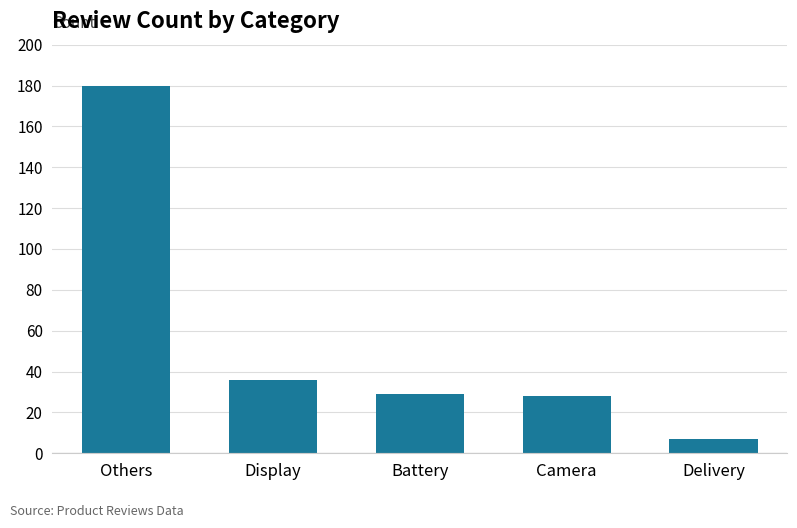

Where does the data first go above 29?

Others